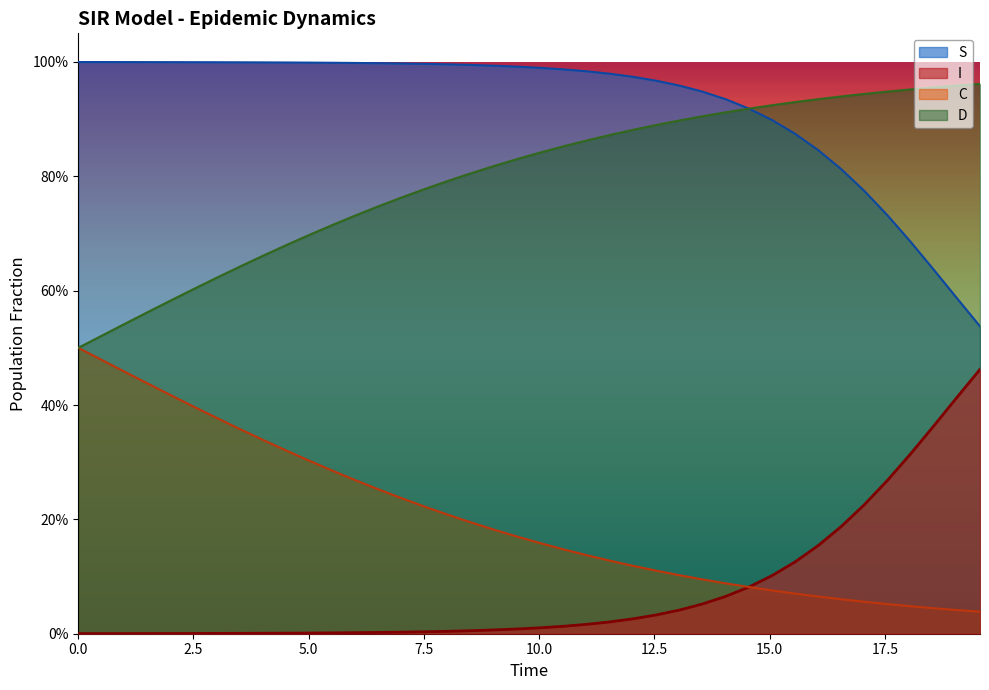

True or false: C and D intersect in this chart.

False